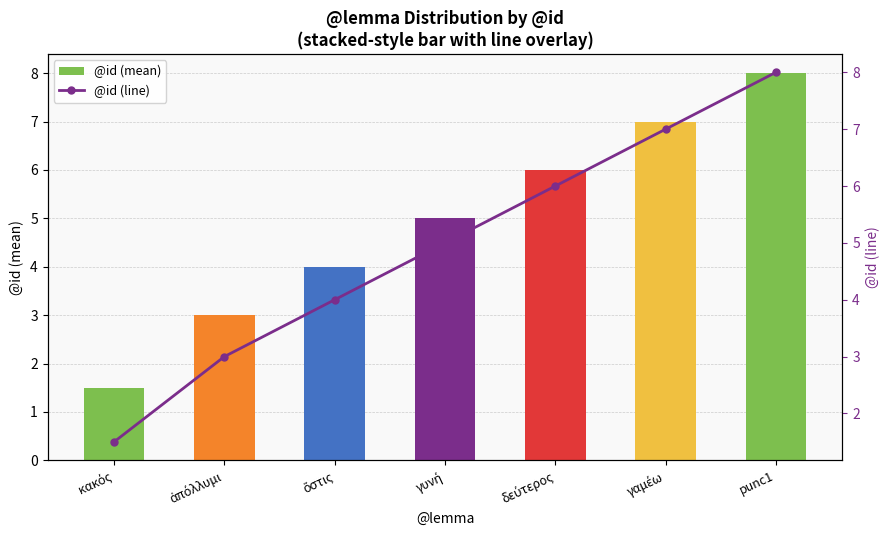

Read the @id (mean) value at punc1.

8.0